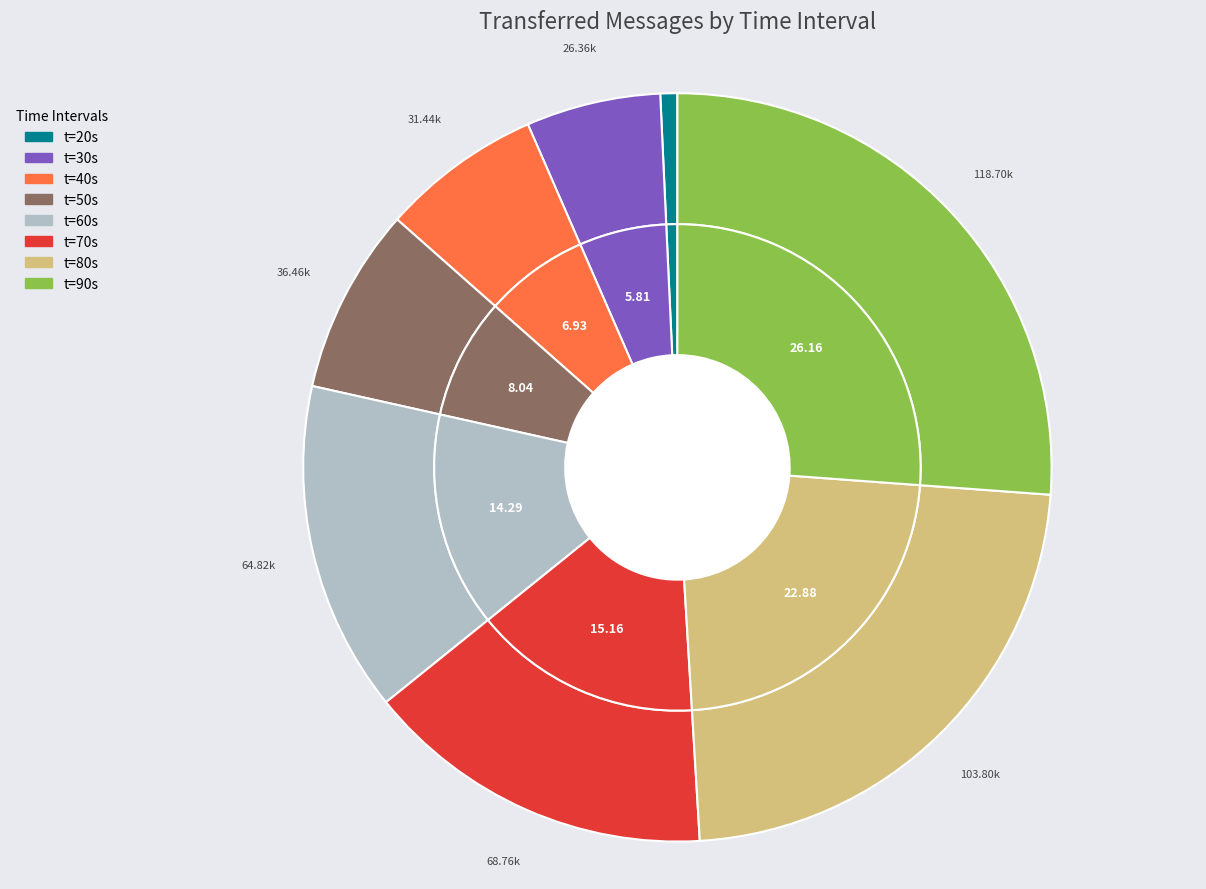

The 90 slice represents 26% of the pie. True or false?

True